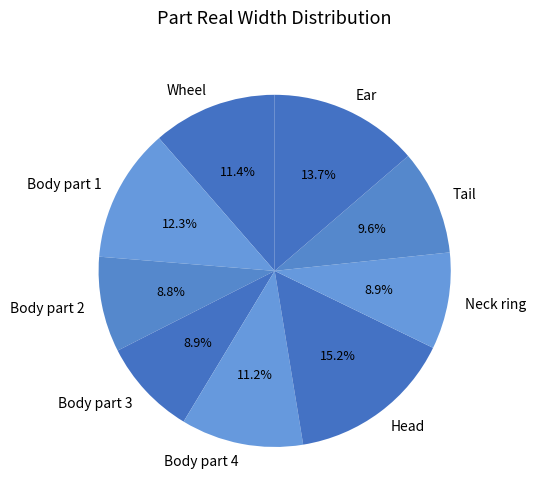

How much of the chart is everything except Body part 1?

87.7%